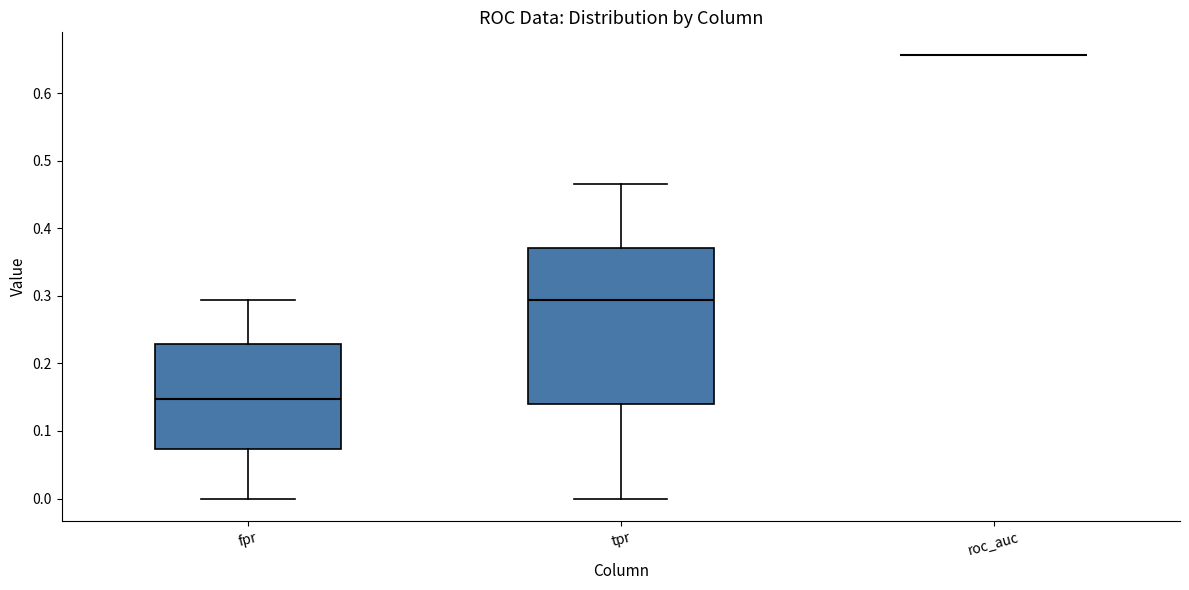

Reading left to right, read every box against the y-axis: the position of its median line, the range the box covers, and the ends of its whiskers. The values are not printed on the chart, so give them approximately, as read against the axis.

fpr: median 0.15, box 0.07 to 0.23, whiskers 0.00 to 0.29
tpr: median 0.29, box 0.14 to 0.37, whiskers 0.00 to 0.47
roc_auc: box collapsed to a line at 0.66, whiskers 0.66 to 0.66